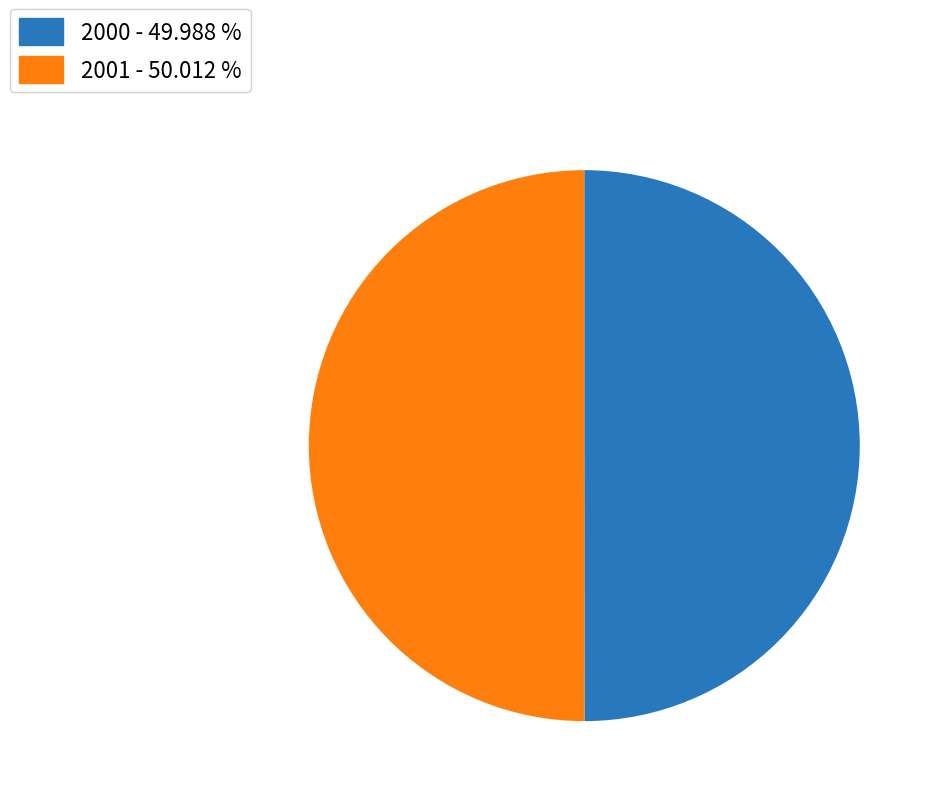

The 2000 slice represents 50% of the pie. True or false?

True